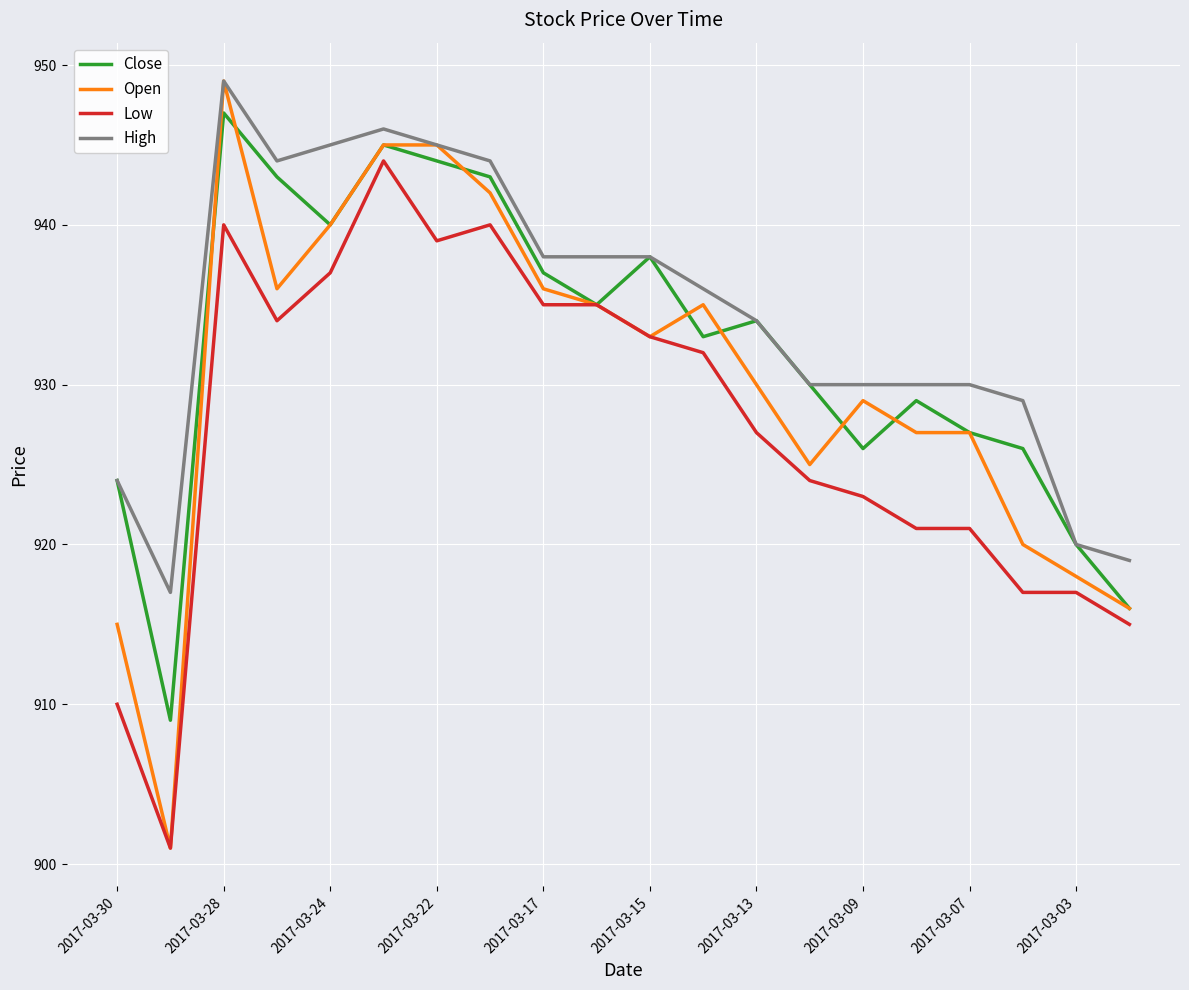

List the series in order of their overall mean, lowest first.

Low, Open, Close, High